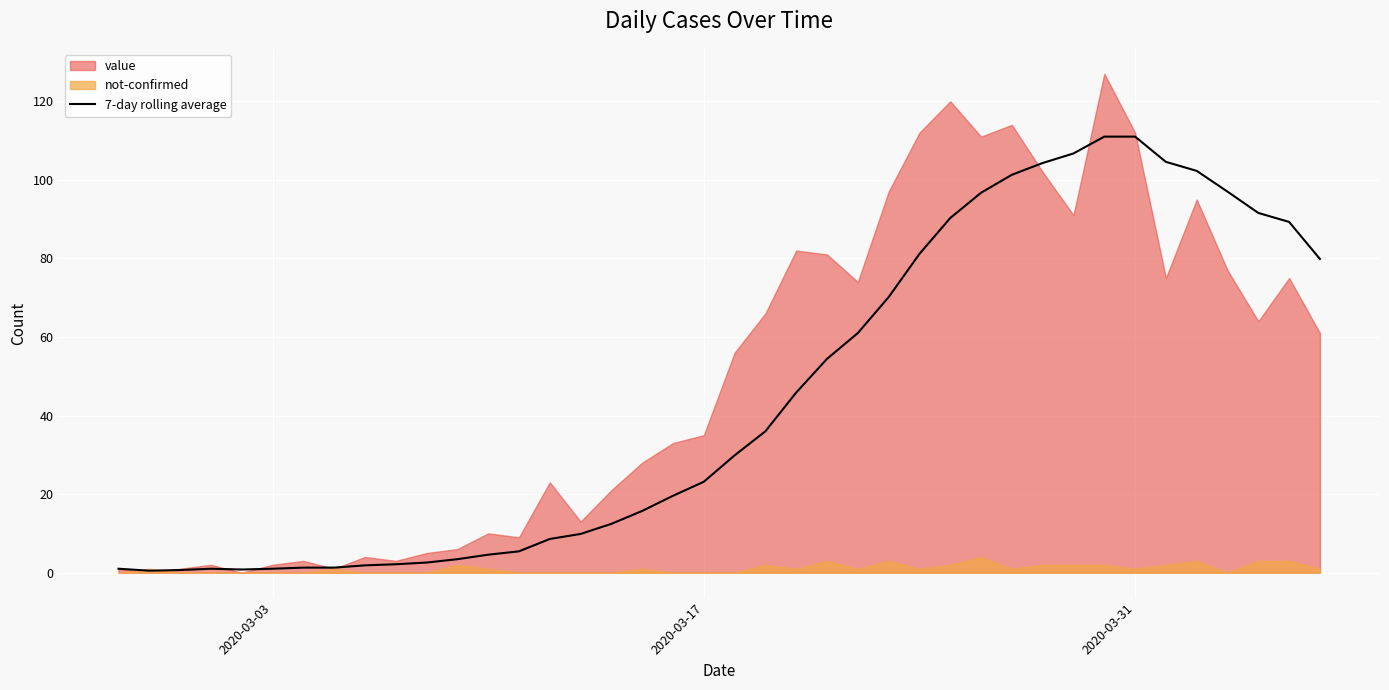

What is the difference between the maximum and minimum values?

110.5